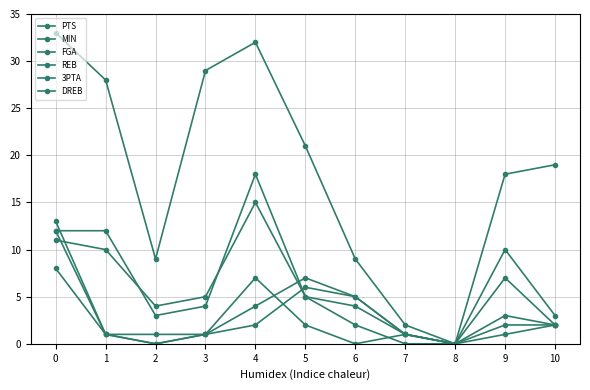

How many data points does each series have?

11